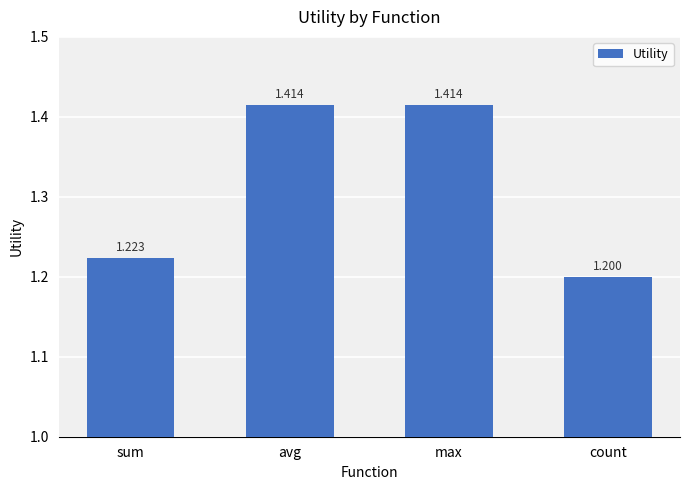

How many series are shown in this chart?

1